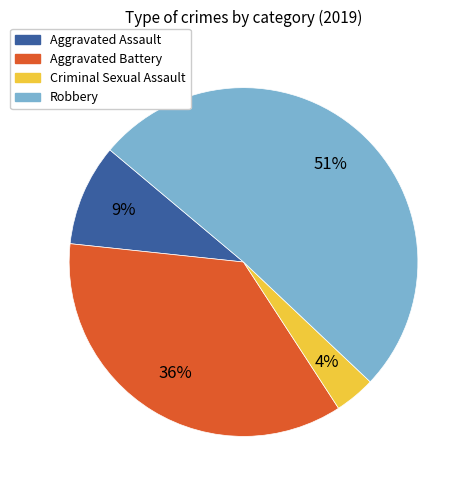

To the nearest percent, what percentage of the pie is Aggravated Battery?

36%